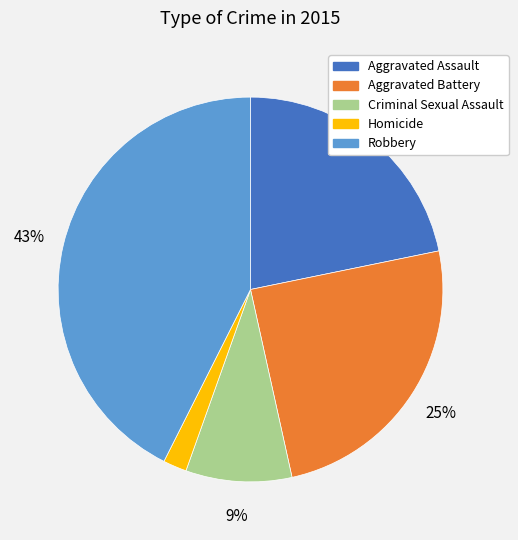

Does Criminal Sexual Assault account for over 50% of the chart?

No